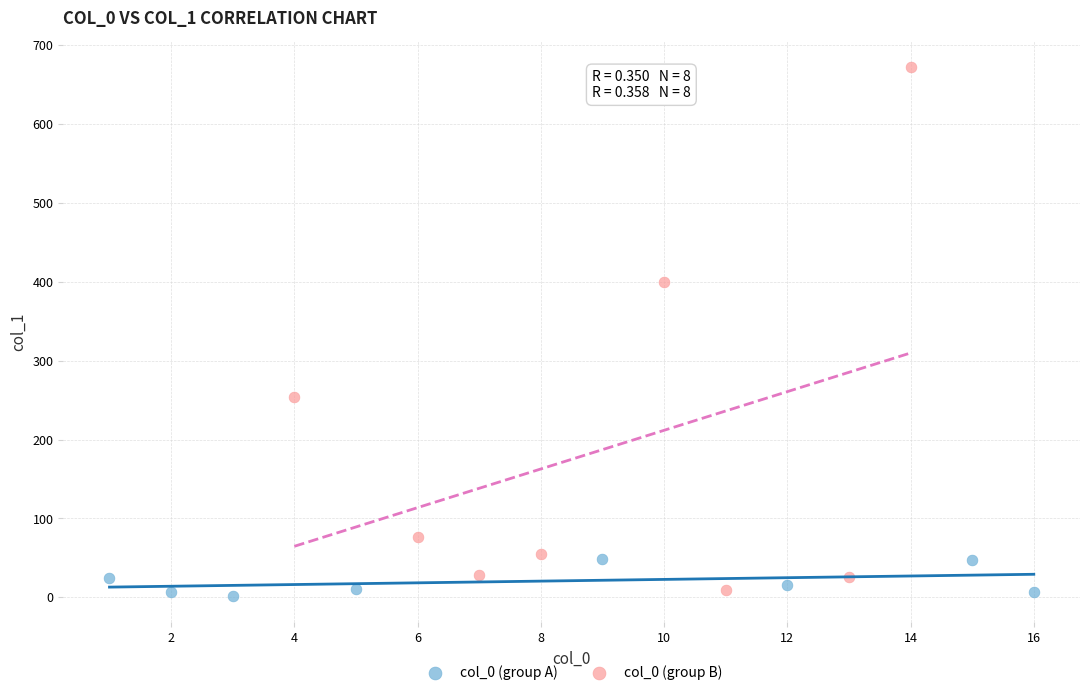

Which series contains the highest Y value?

col_0 (group B)